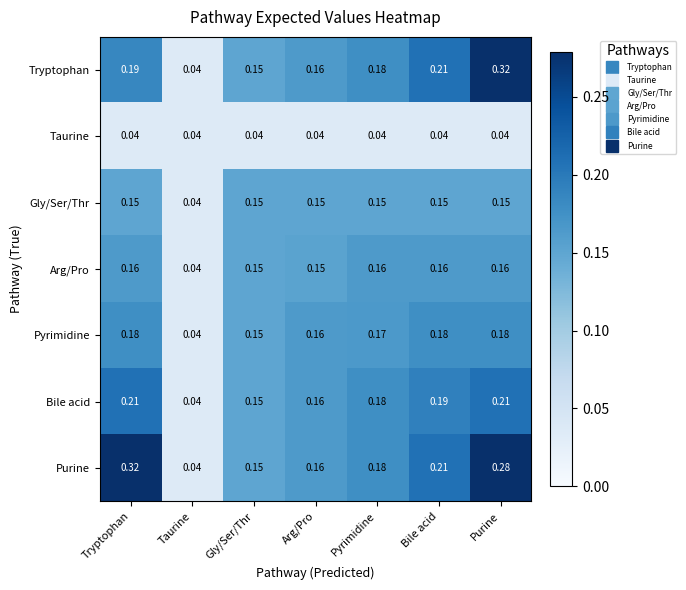

Which series has the largest total across all categories?

Purine